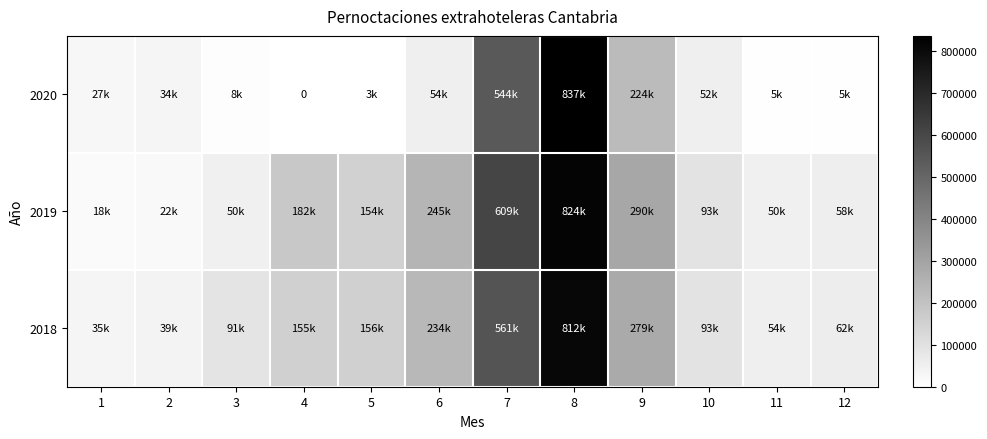

Which has a higher value, 11 or 4?

4